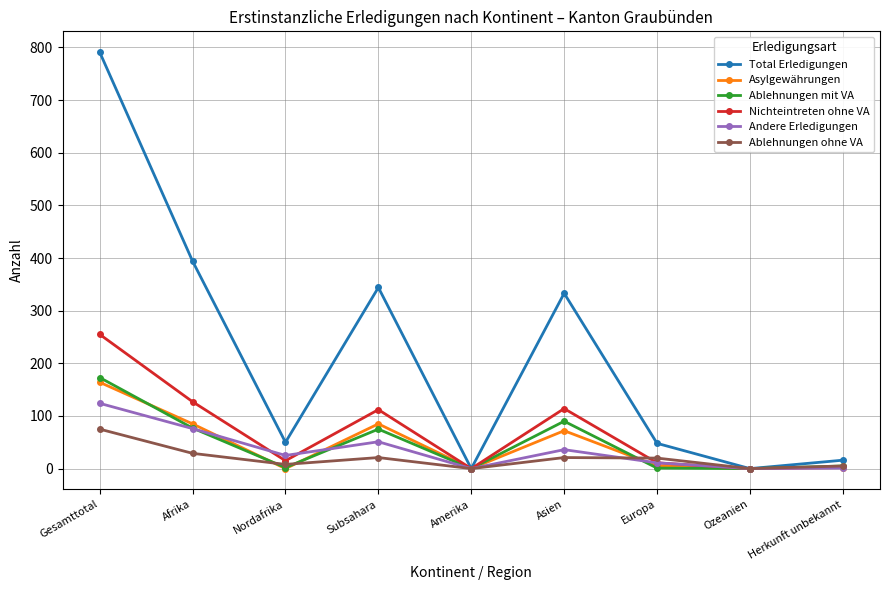

How many data points in Andere Erledigungen are less than 25?

4